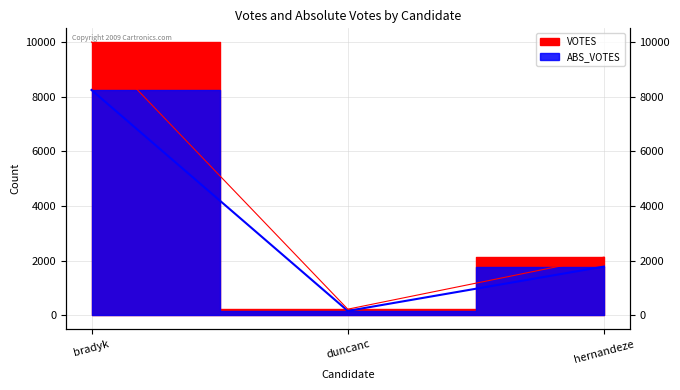

What are all the series names shown in the legend?

VOTES, ABS_VOTES